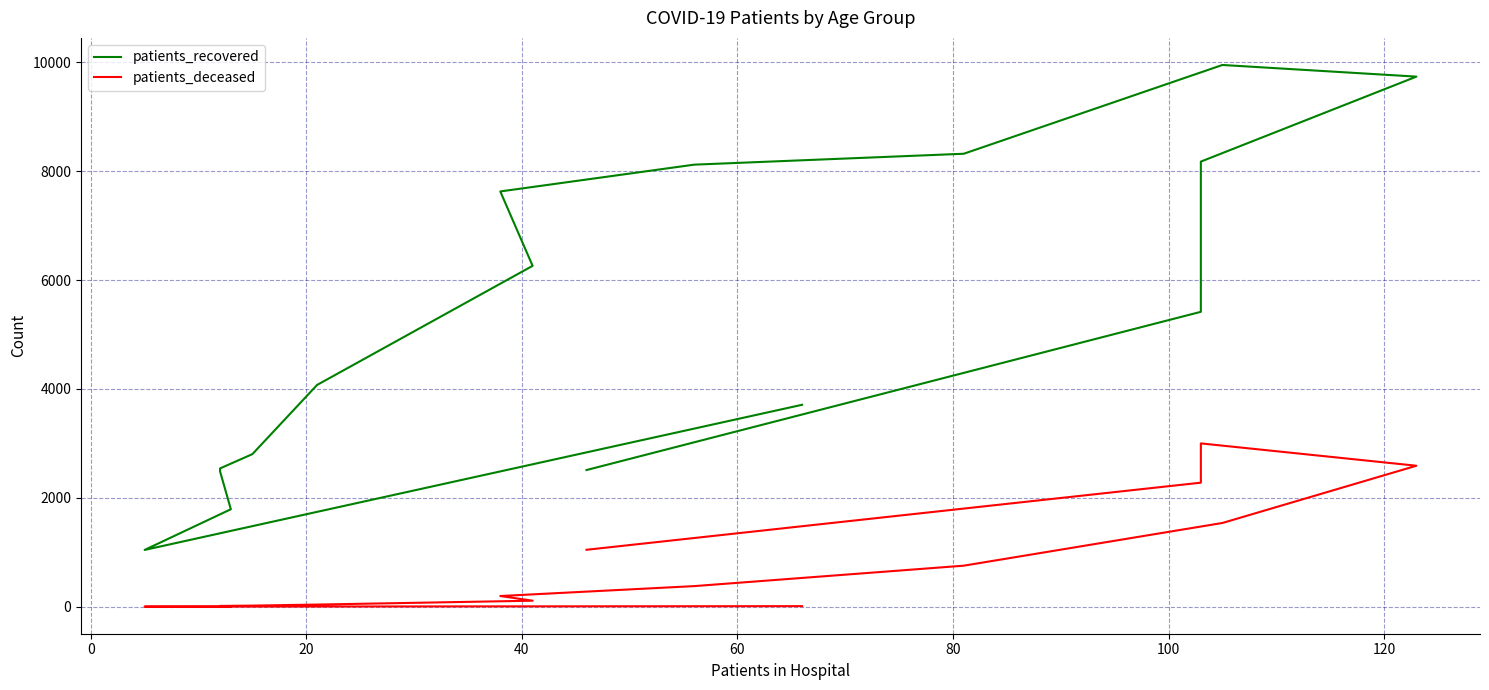

True or false: patients_recovered and patients_deceased cross at least once.

False